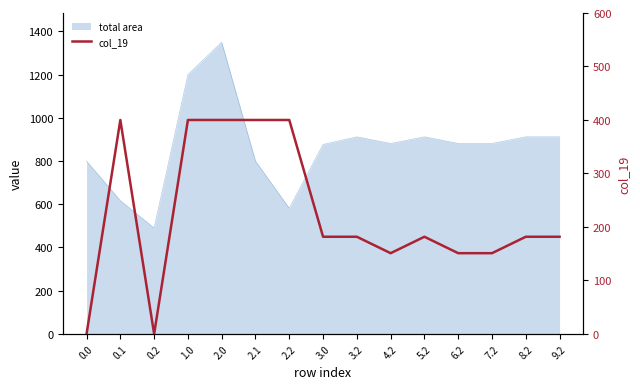

The chart shows a value of 181.7 at 8.2. True or false?

True